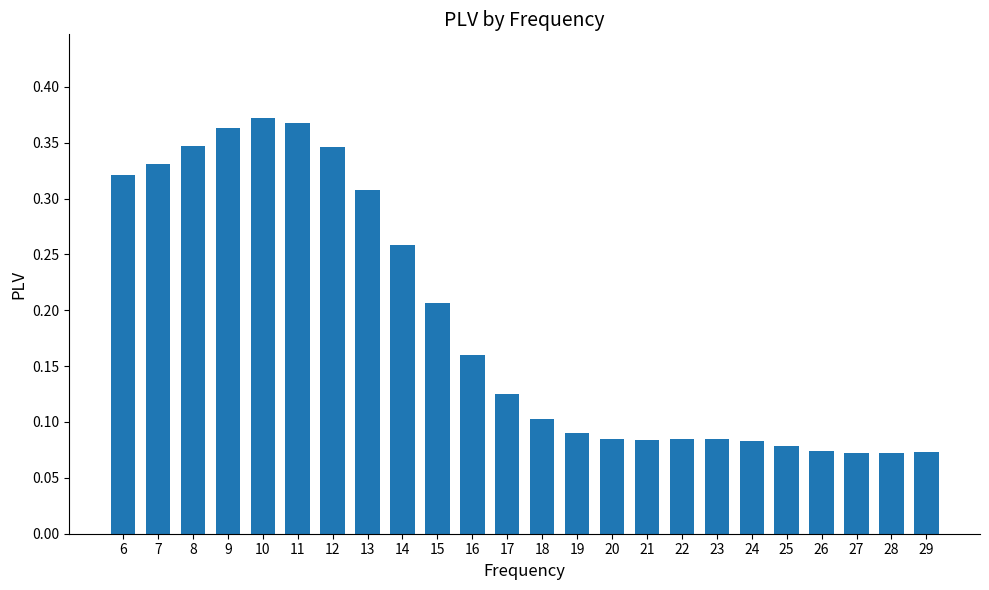

What is the sum of all values?

4.5